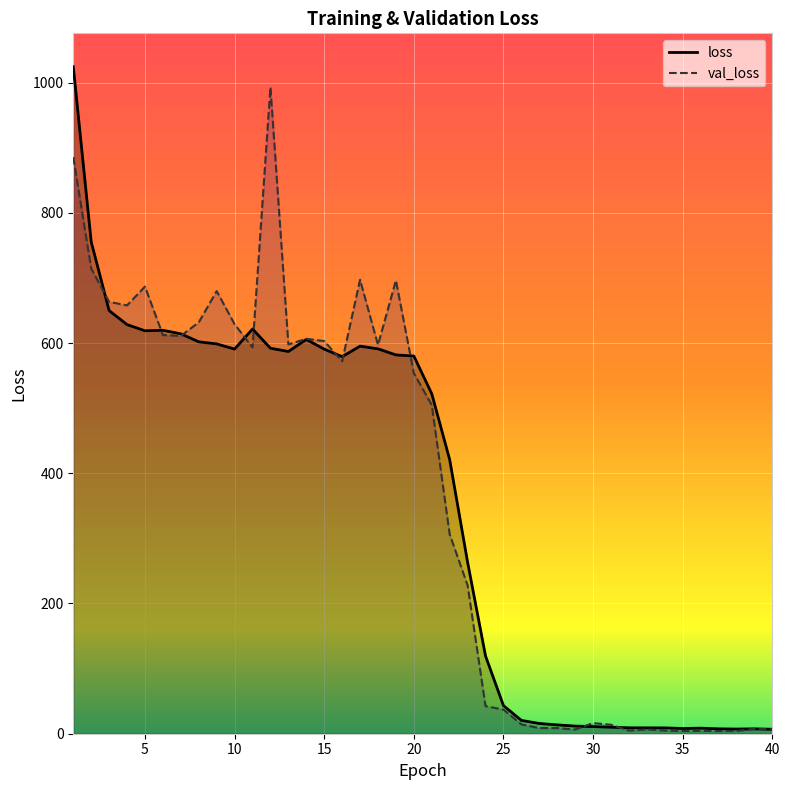

In loss, how many points are higher than both neighbors (excluding endpoints)?

6